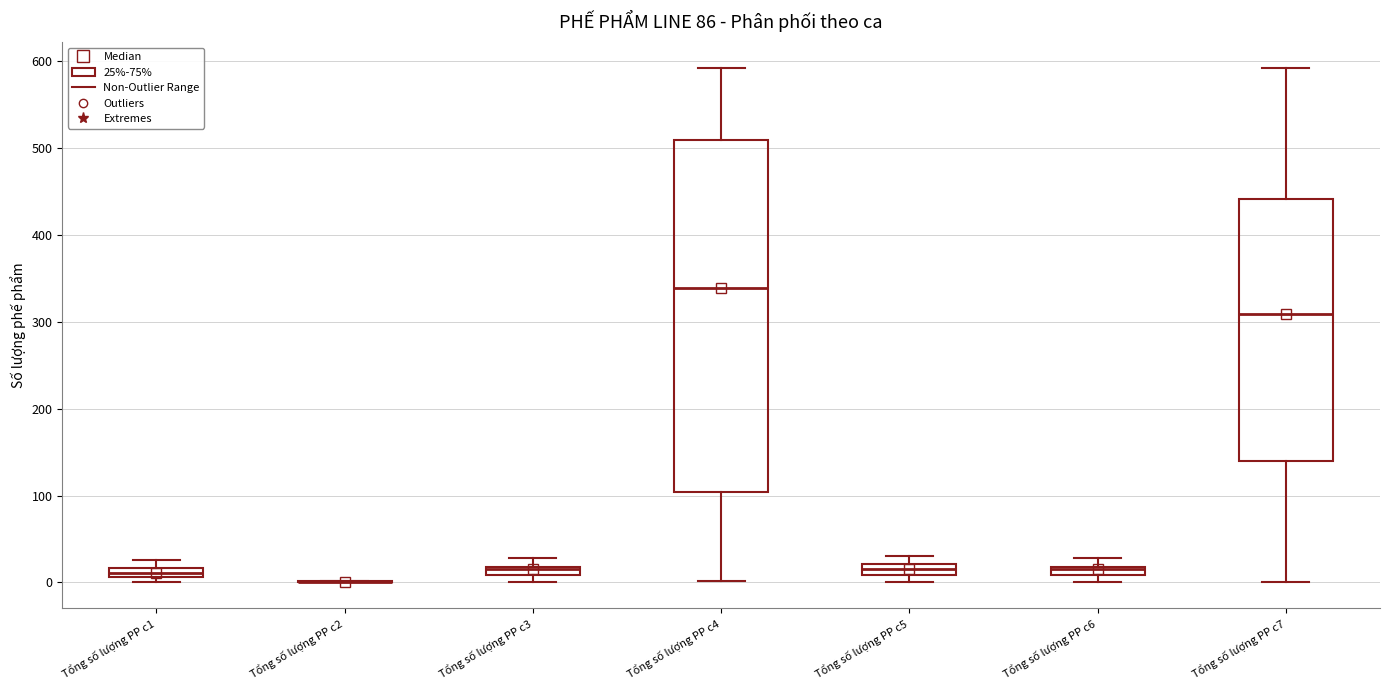

Which box is the tallest, from its lower edge to its upper edge?

Tổng số lượng PP c4